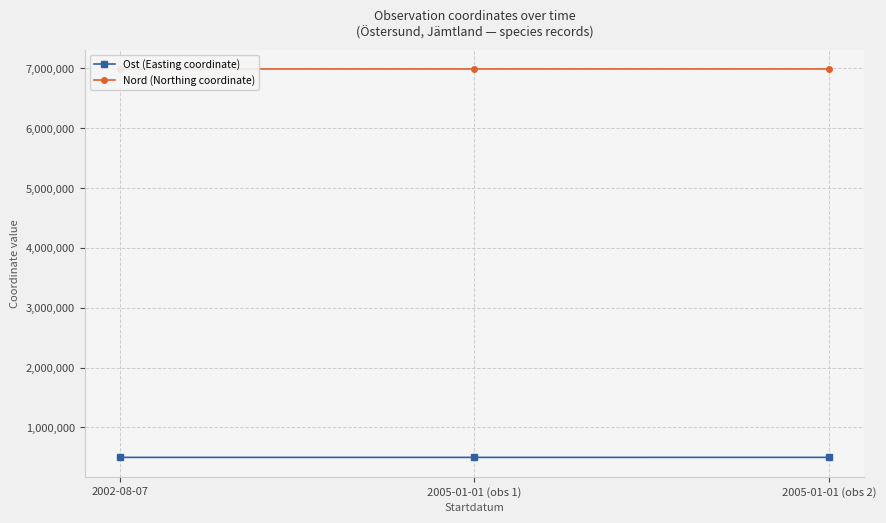

Reading left to right, extract all data points from this chart.

Ost (Easting coordinate): 2002-08-07=500444.9	2005-01-01 (obs 1)=500523.1	2005-01-01 (obs 2)=500684.0
Nord (Northing coordinate): 2002-08-07=6988352.6	2005-01-01 (obs 1)=6988586.4	2005-01-01 (obs 2)=6988732.6